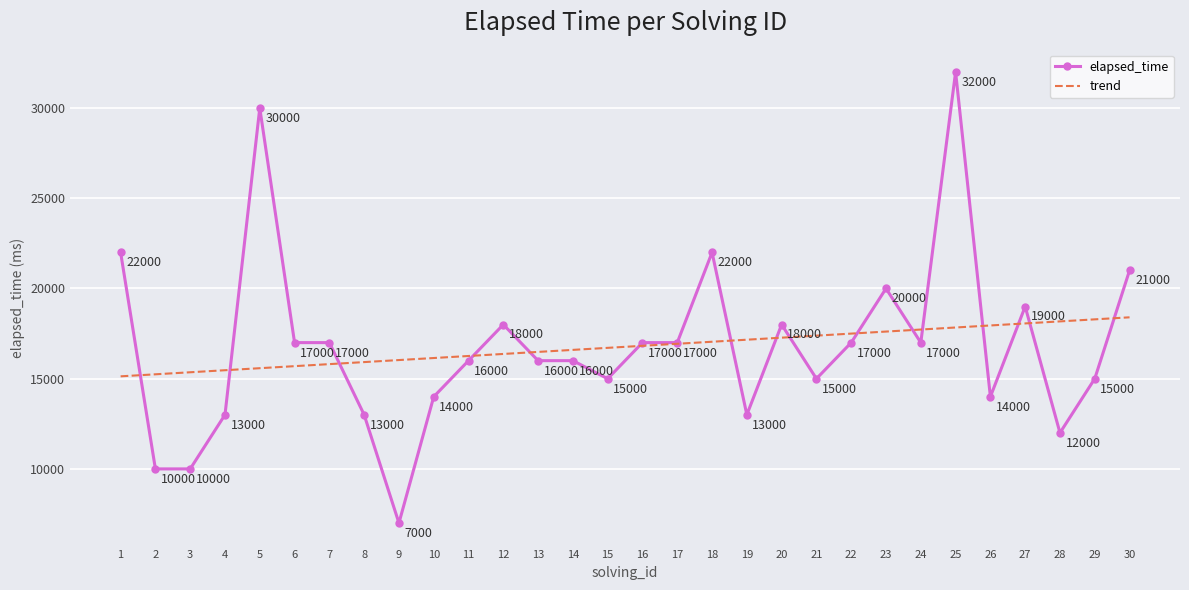

What are all the series names shown in the legend?

elapsed_time, trend